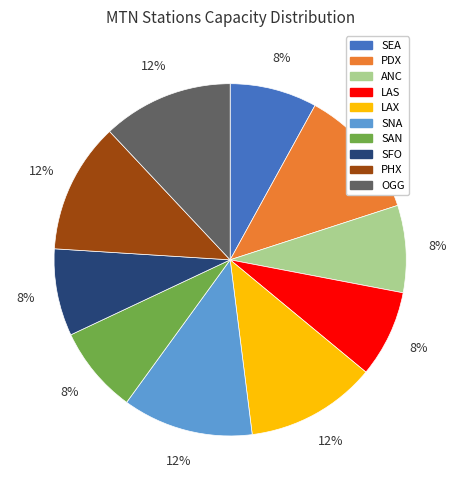

Combined, do SFO and OGG account for over 50%?

No